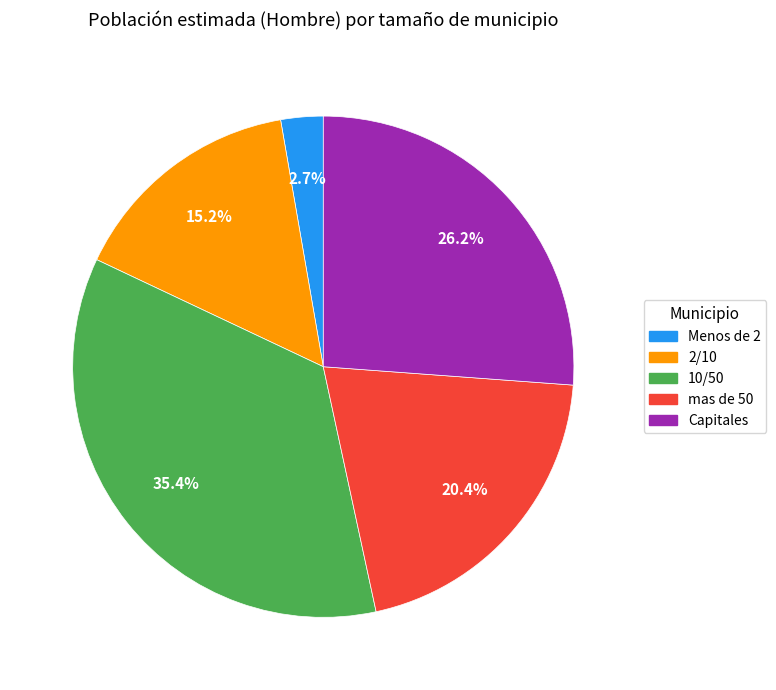

The 2/10 slice represents 15% of the pie. True or false?

True